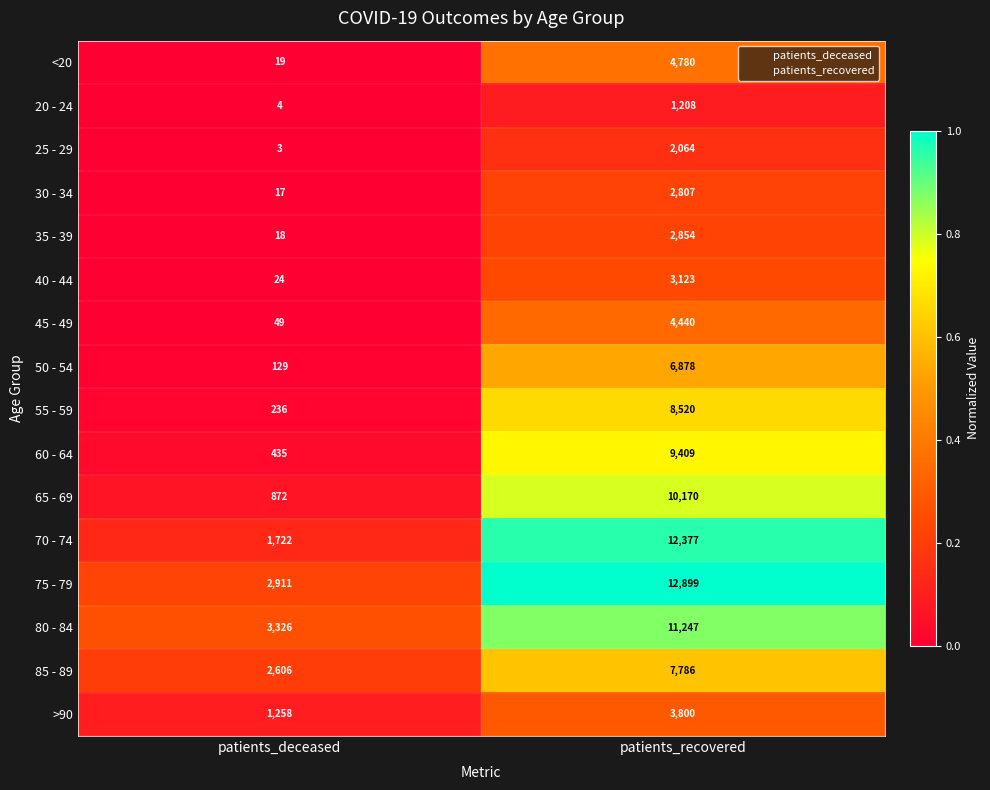

The value of <20 at patients_recovered is 4780. True or false?

True